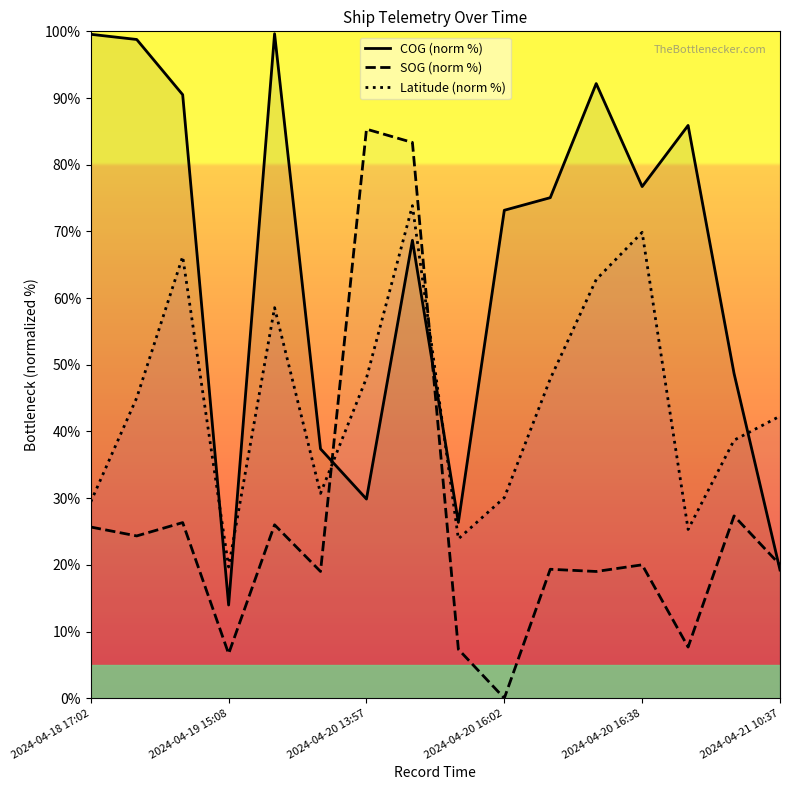

List the series in order of their overall mean, lowest first.

SOG (norm %), Latitude (norm %), COG (norm %)